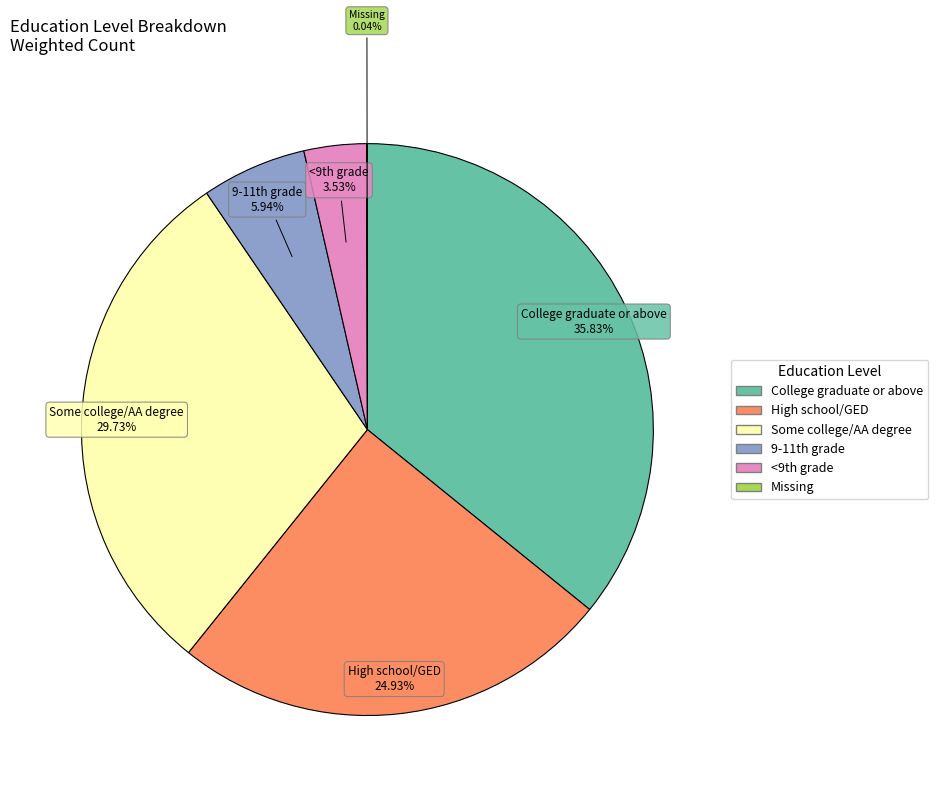

To the nearest percent, what is the difference between the largest and smallest slice percentages?

36%